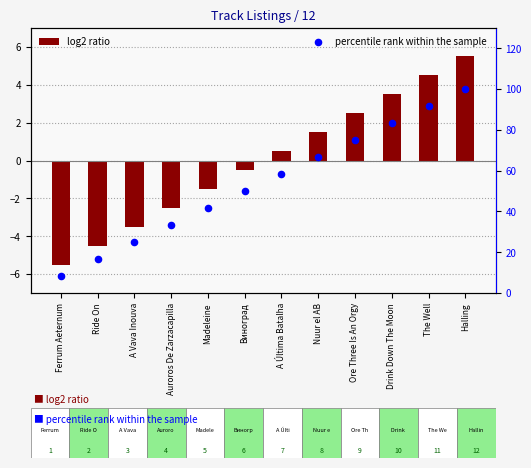

What are all the series names shown in the legend?

log2 ratio, percentile rank within the sample